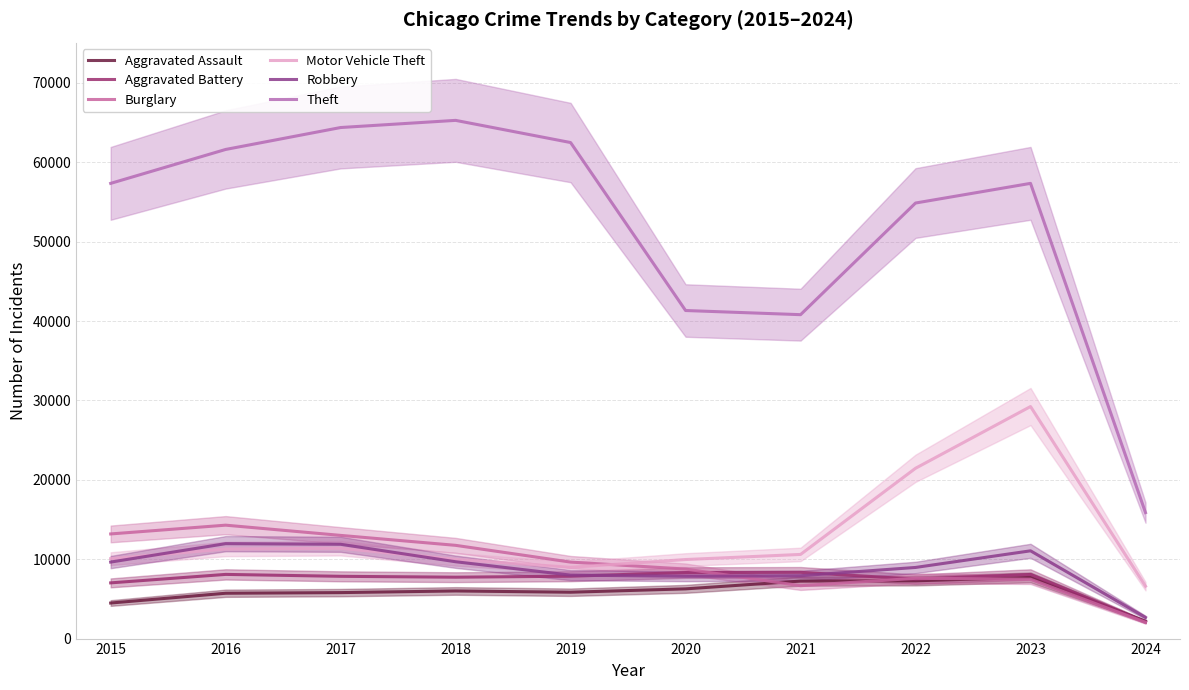

How many lines are shown in the chart?

6